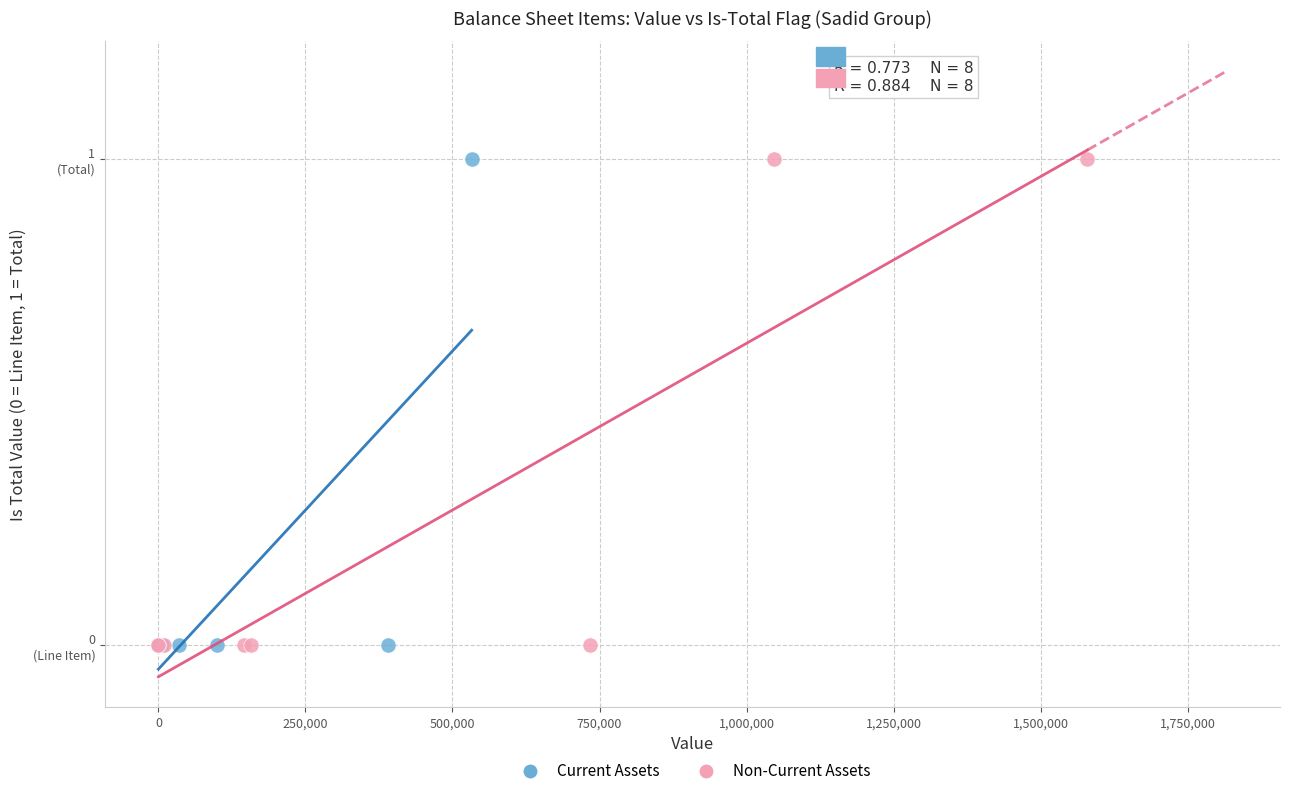

What are all the series names shown in the legend?

Current Assets, Non-Current Assets